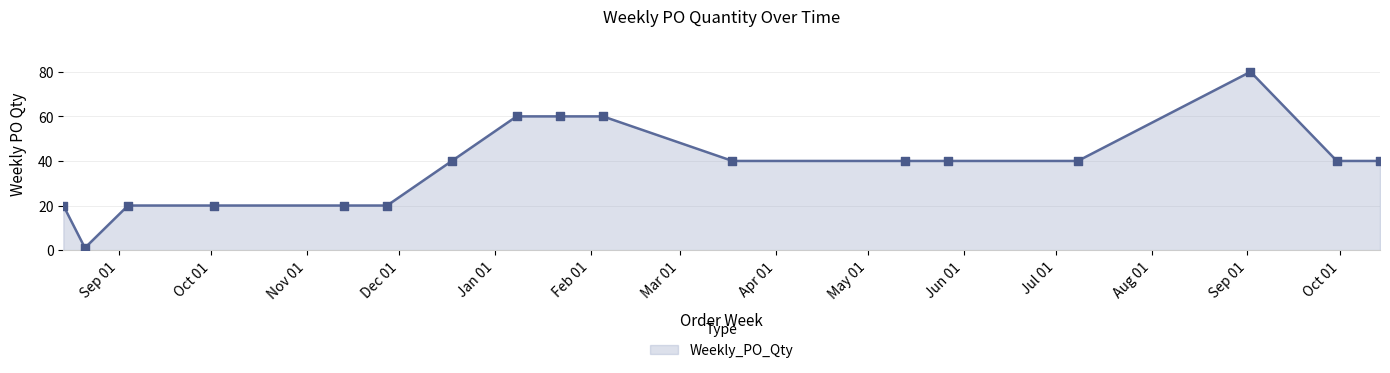

What is the maximum value shown in the chart?

80